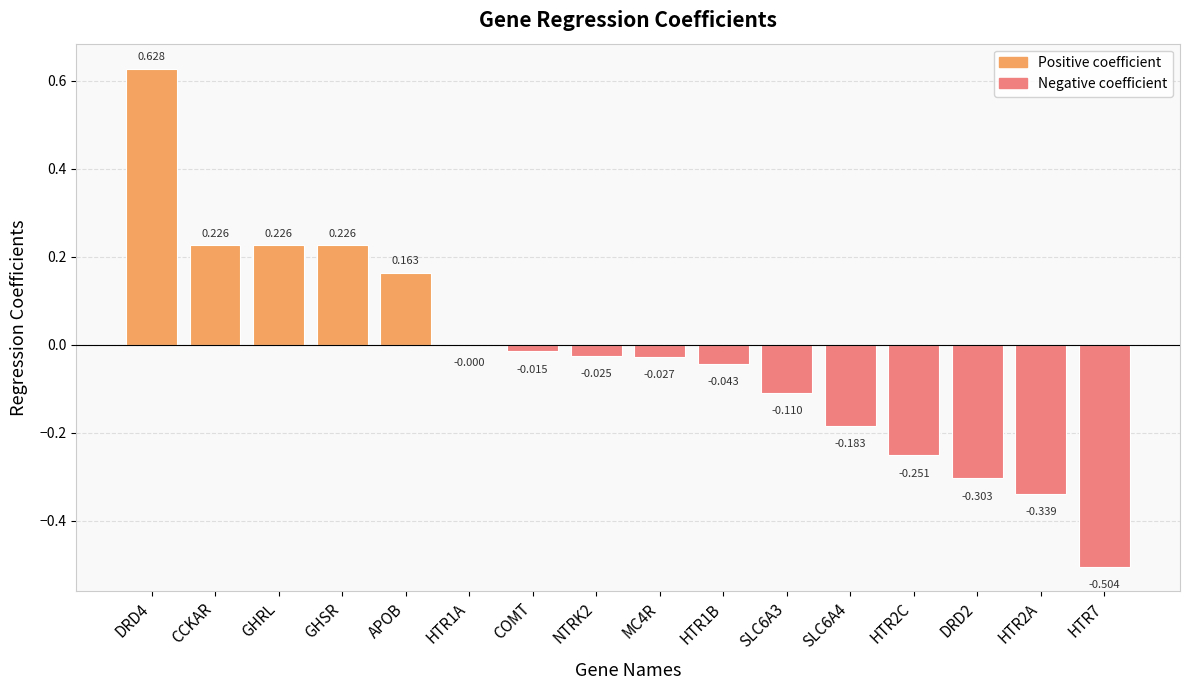

Which has a higher value, DRD2 or COMT?

COMT